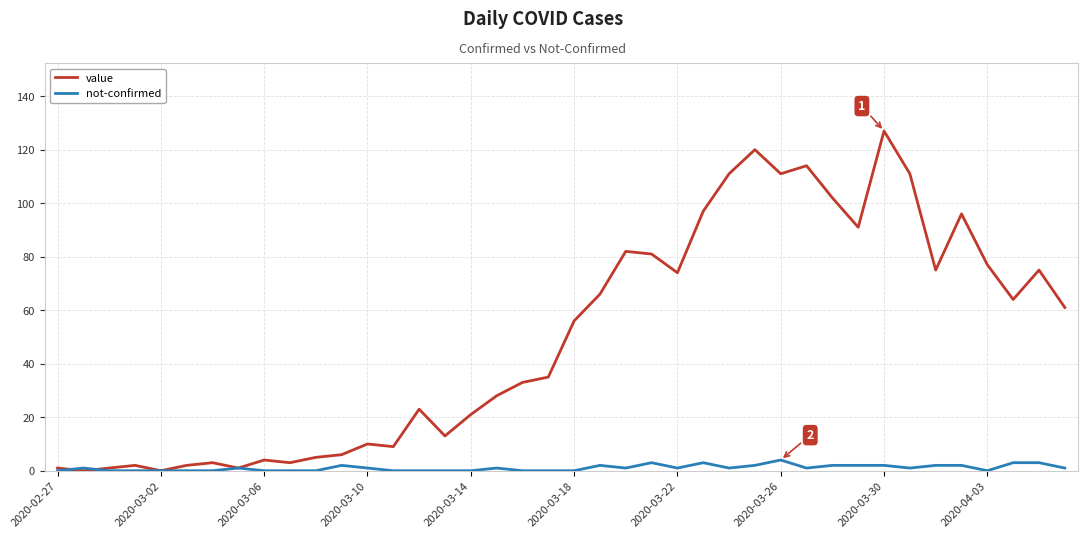

List the series in order of their peak value, highest first.

value, not-confirmed